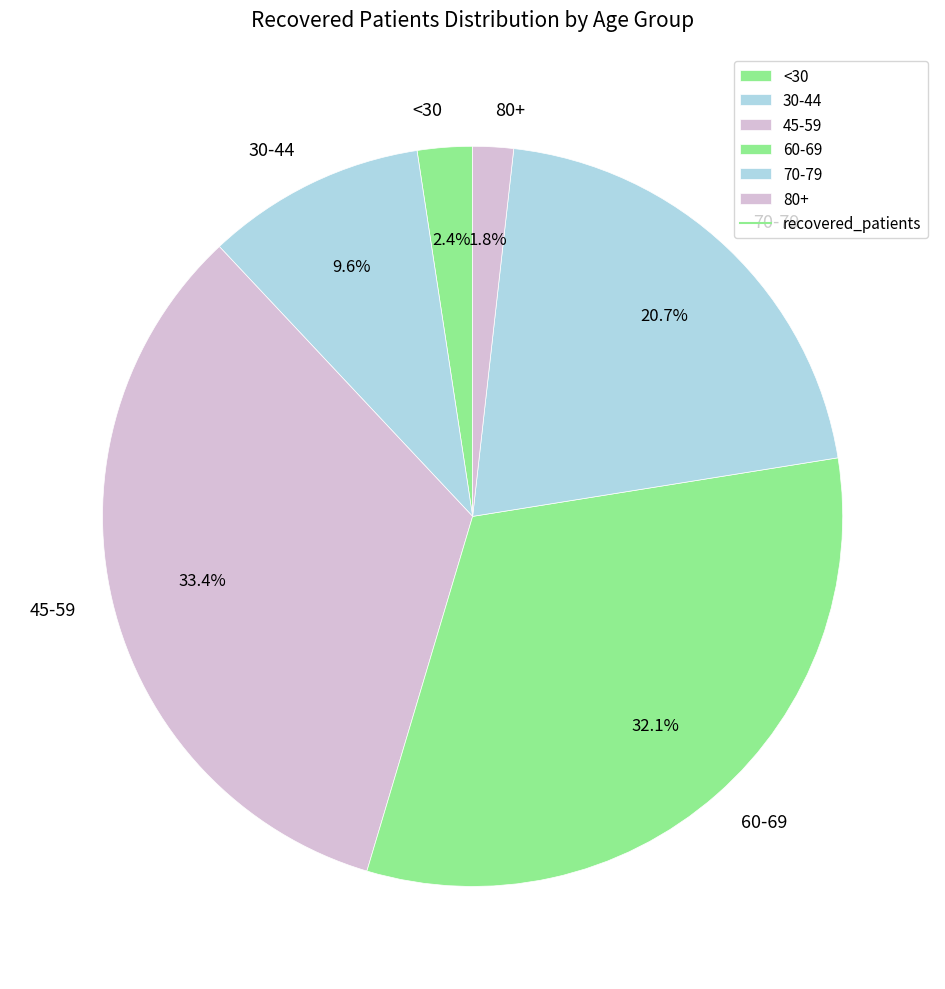

Which has a higher value, 80+ or 70-79?

70-79